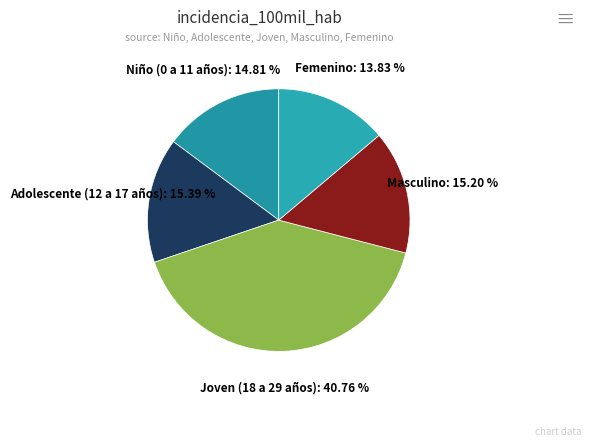

How many segments does this pie chart have?

5